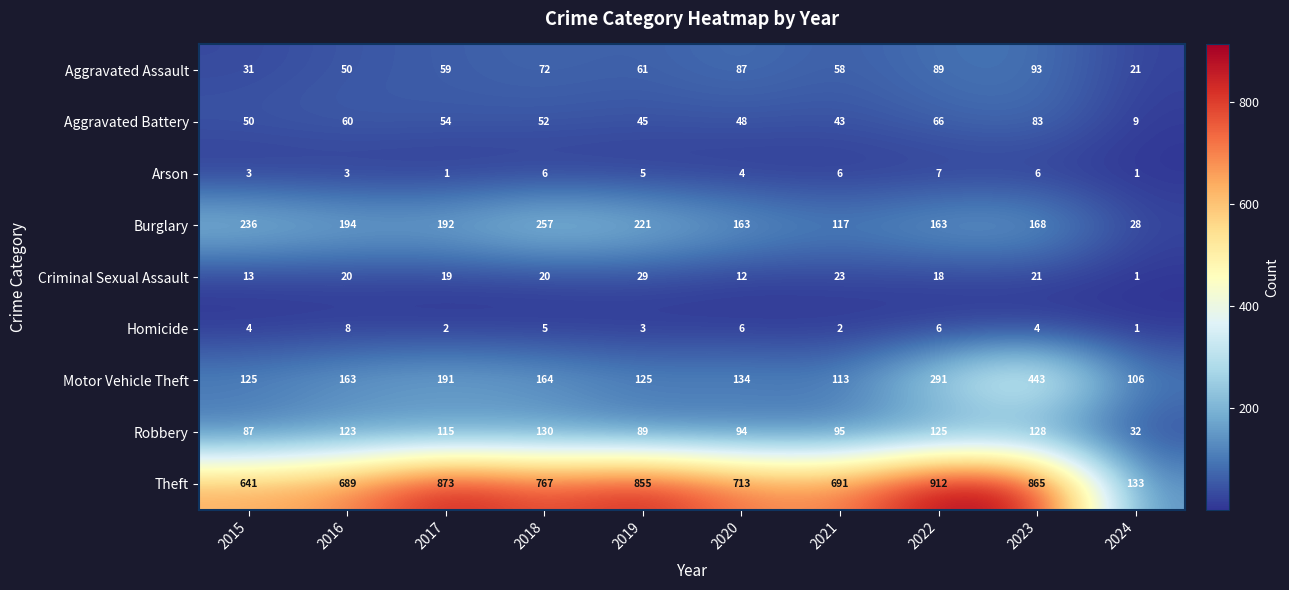

True or false: Aggravated Assault has a value of 149 at 2020.

False